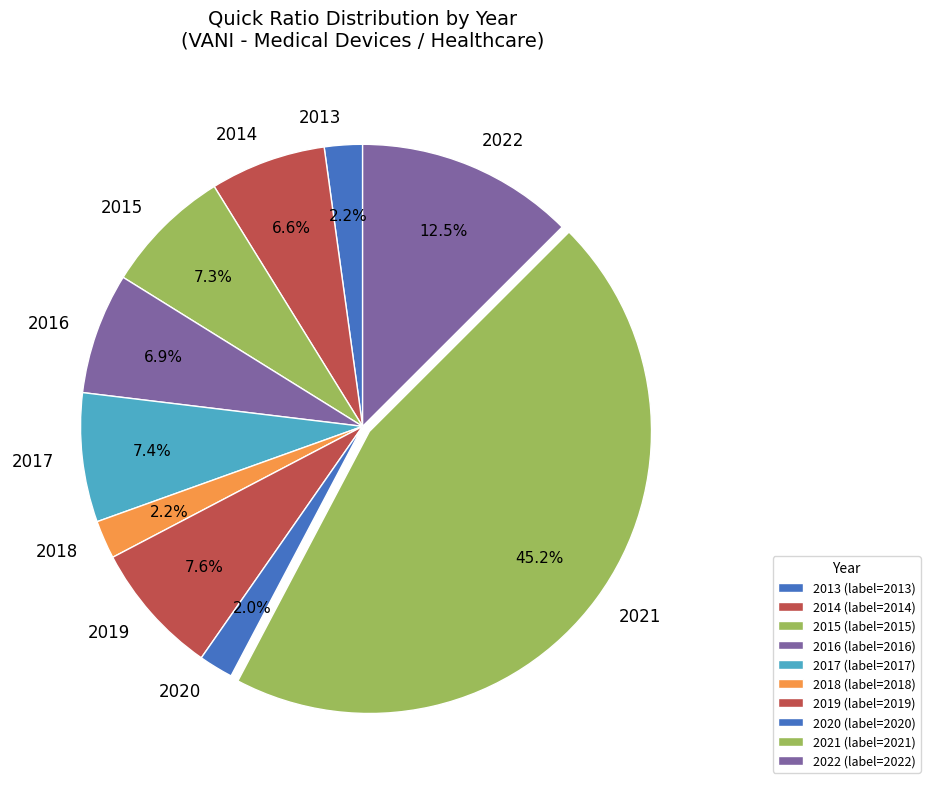

Combined, do 2014 and 2020 account for over 50%?

No